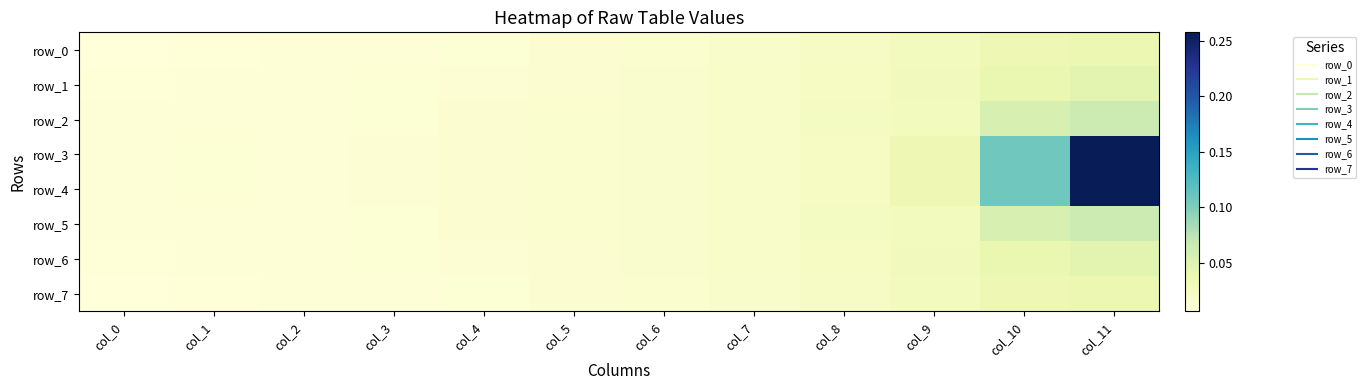

At col_6, list the series in order from smallest to largest.

row_0, row_7, row_1, row_6, row_2, row_5, row_3, row_4